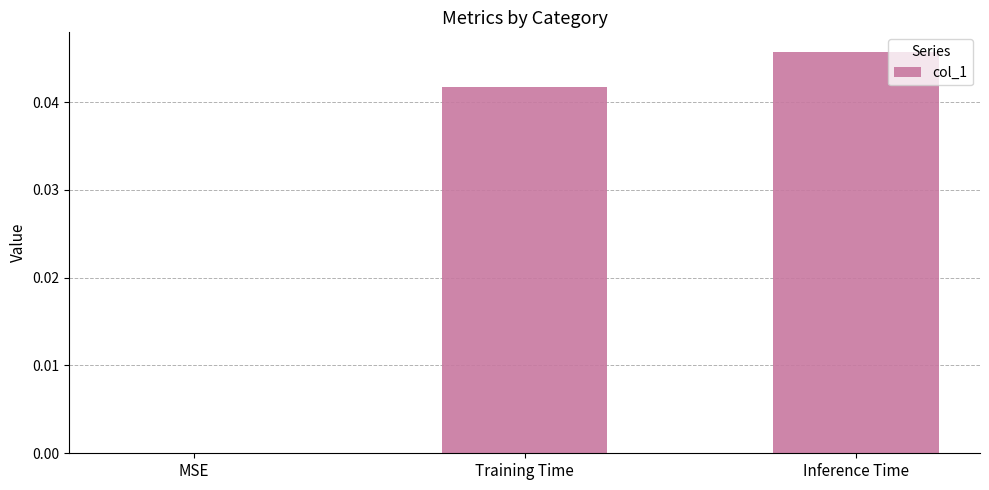

Which has a higher value, Inference Time or MSE?

Inference Time